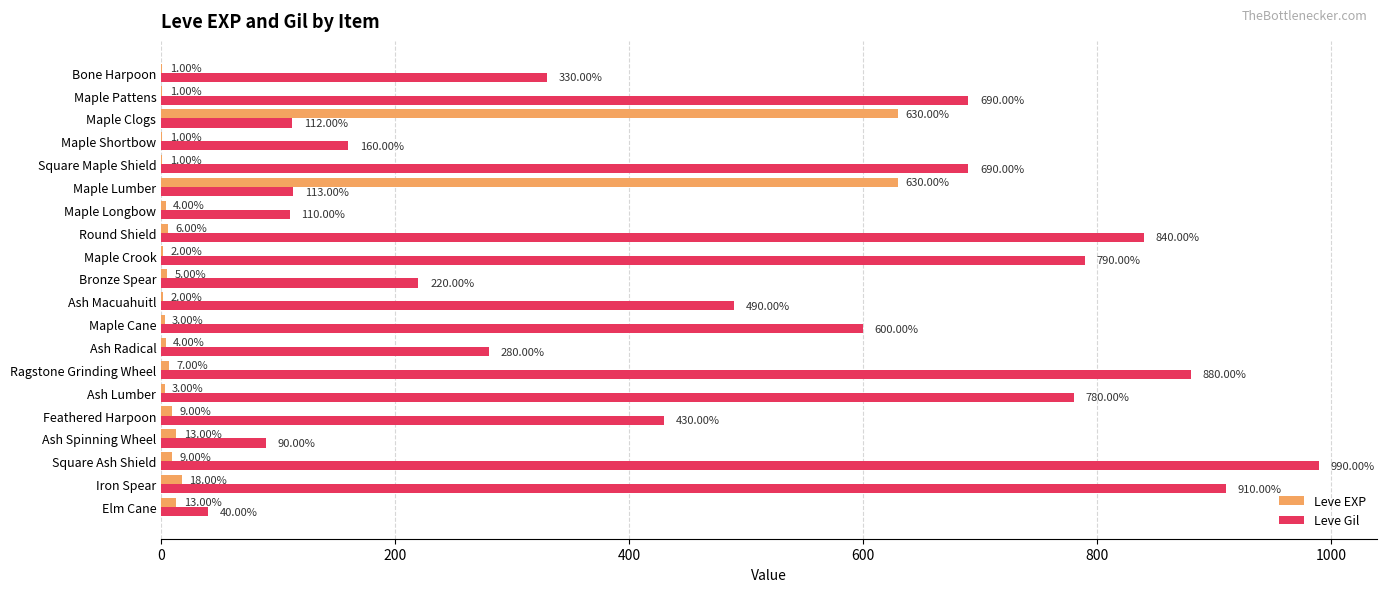

At which category is the sum across all series the highest?

Square Ash Shield